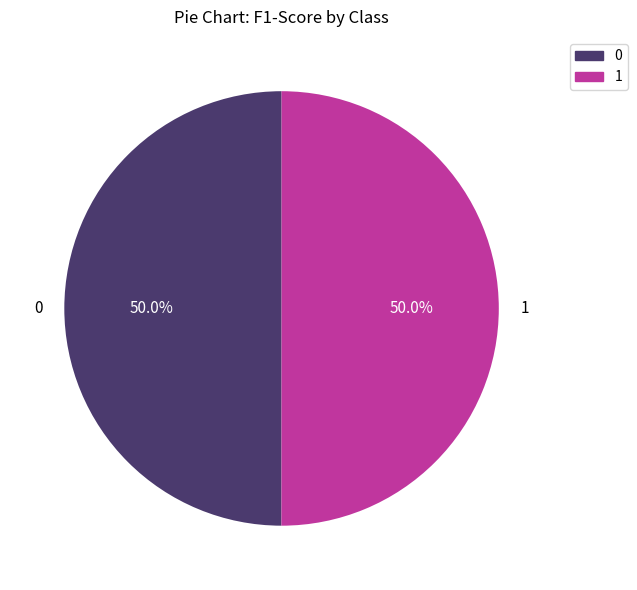

To the nearest percent, what portion does 1 represent?

50%